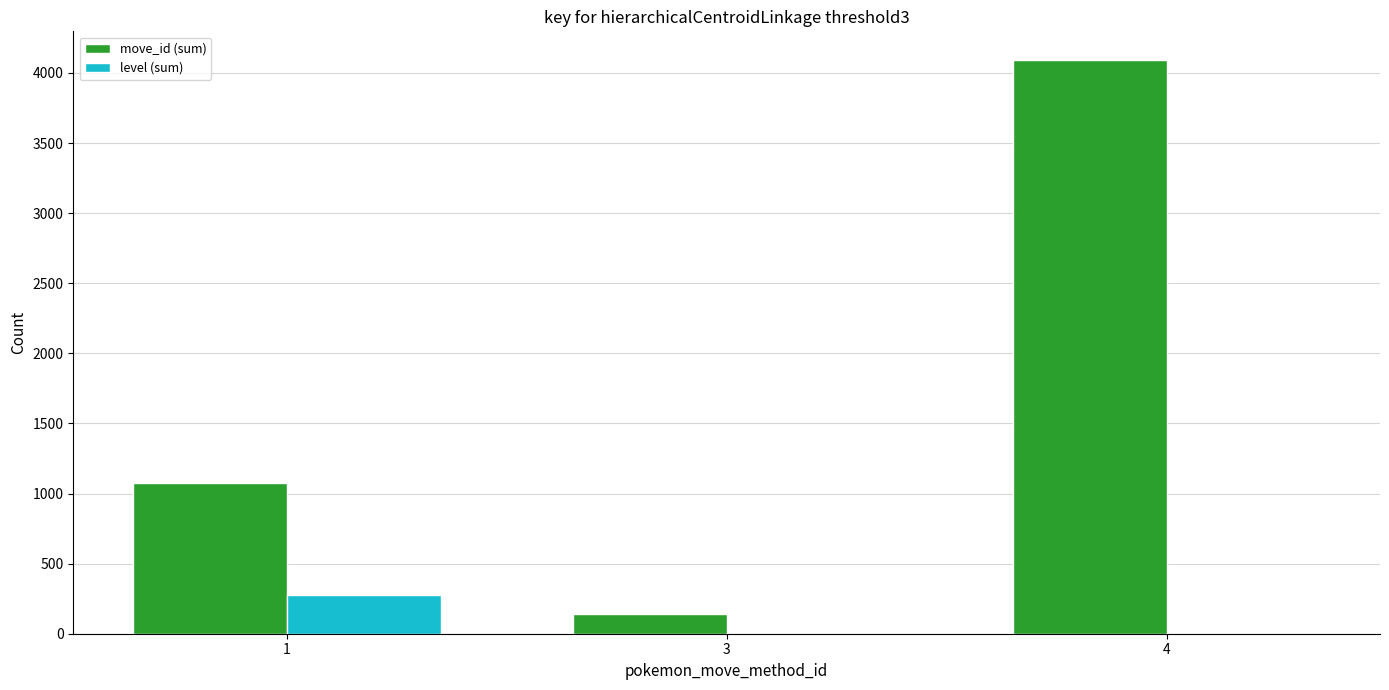

Is the value of move_id (sum) at 4 greater than the value of level (sum) at 3?

Yes